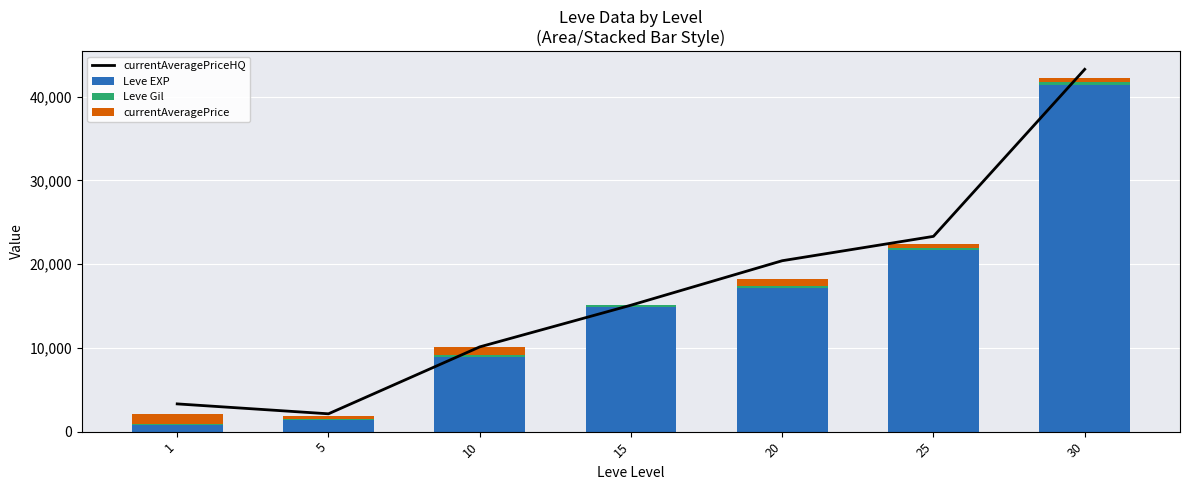

Between 20 and 25, which is larger?

25